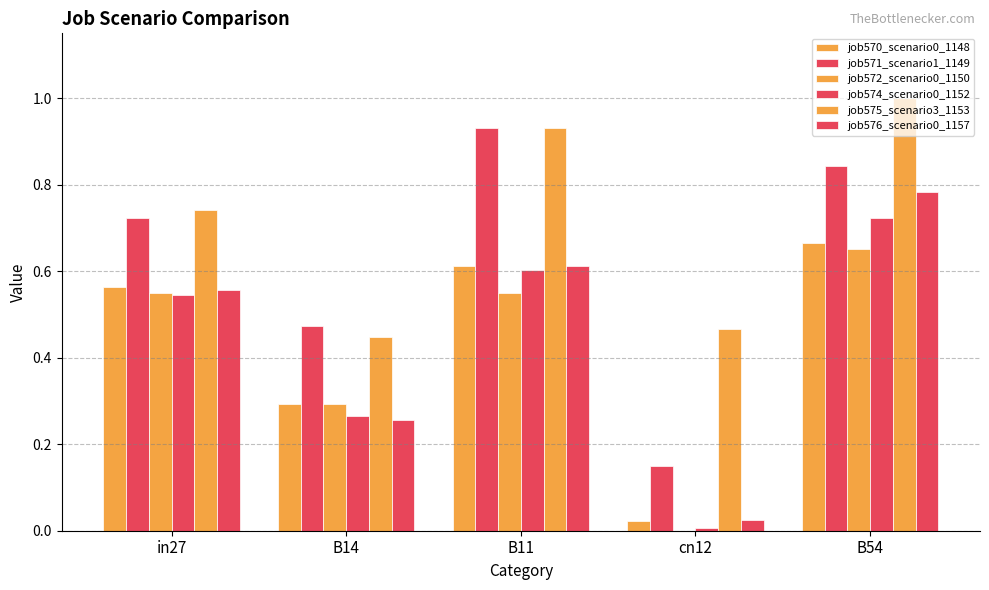

Does the chart contain stacked bars?

No